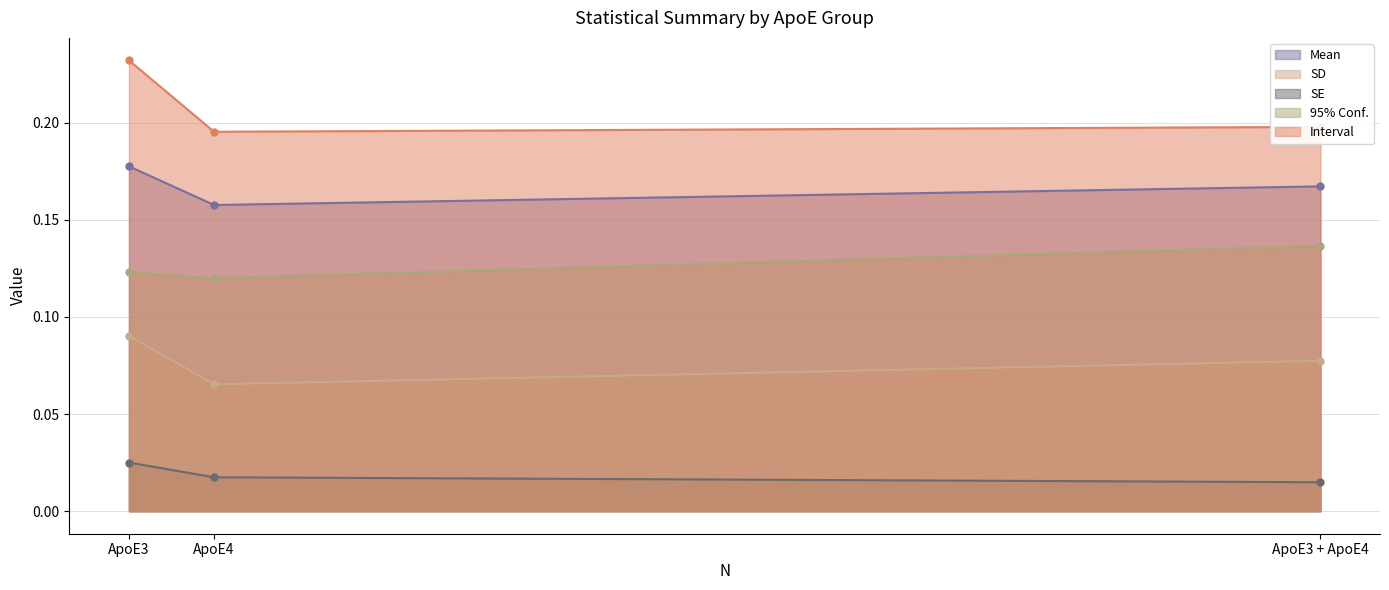

How many lines are shown in the chart?

5